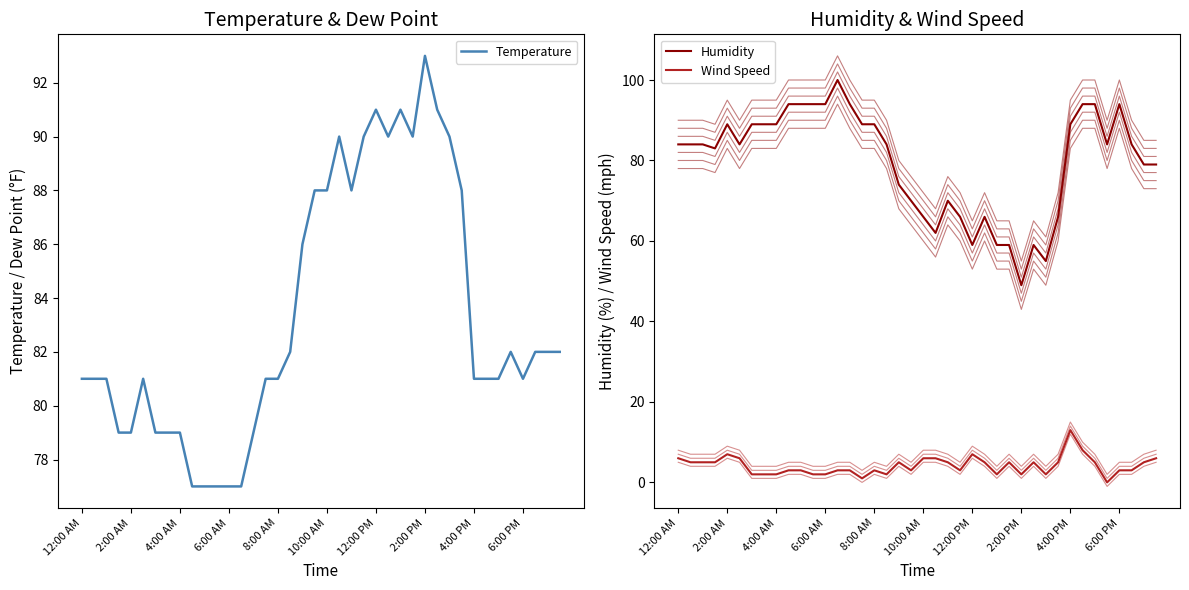

Is it true that Temperature equals 122 at 6:00 AM?

False